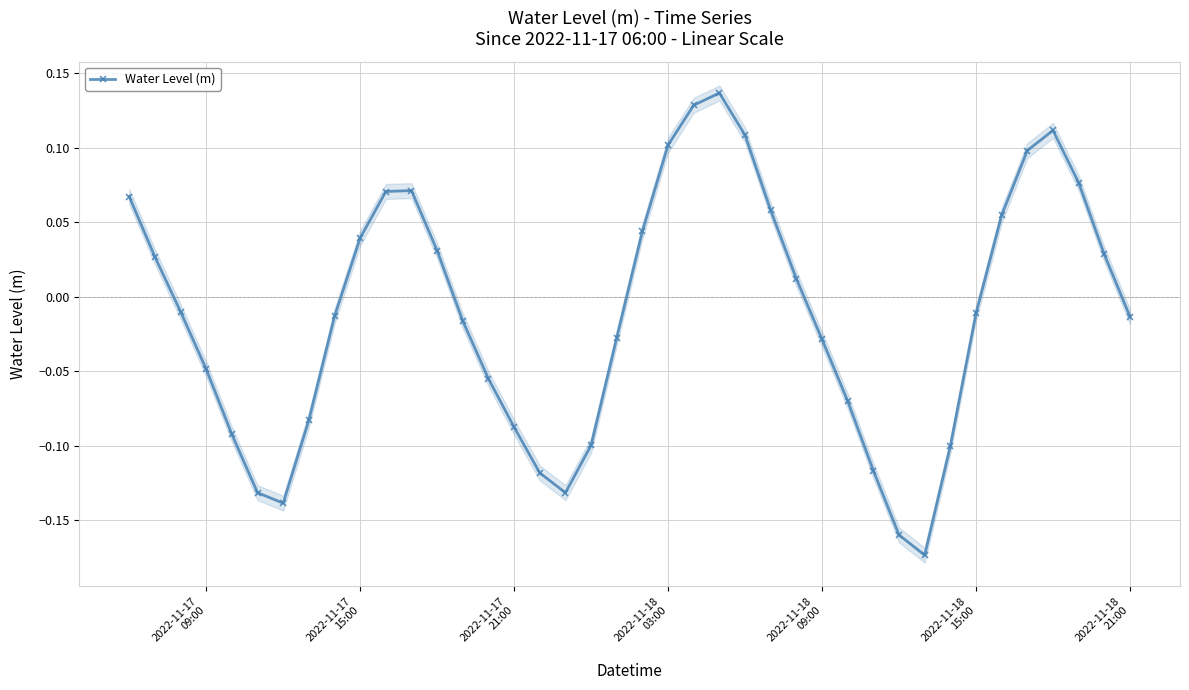

How many points are lower than both their immediate neighbors (excluding endpoints)?

3